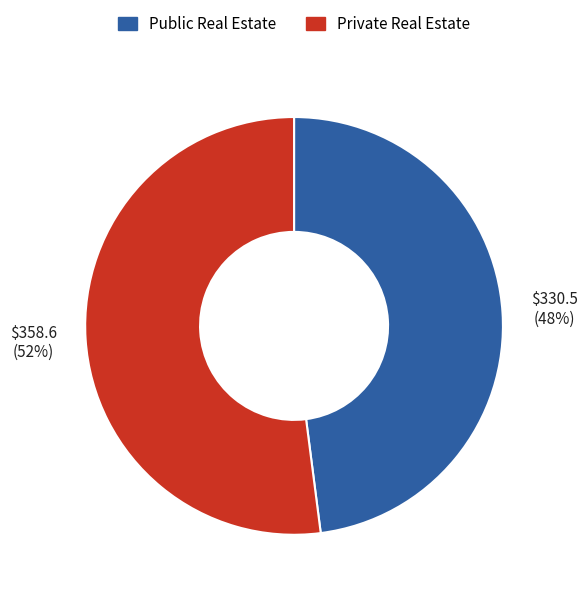

Does any single category account for the majority?

Yes